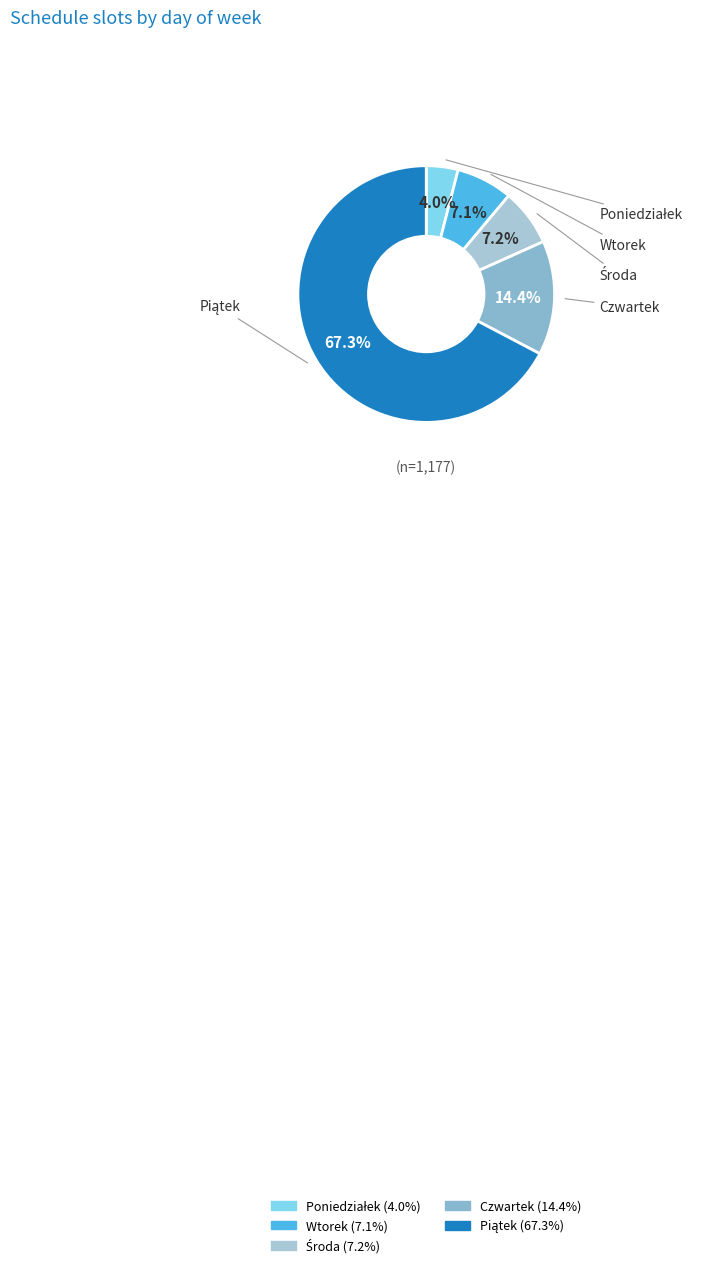

What portion of the pie excludes Wtorek?

92.9%